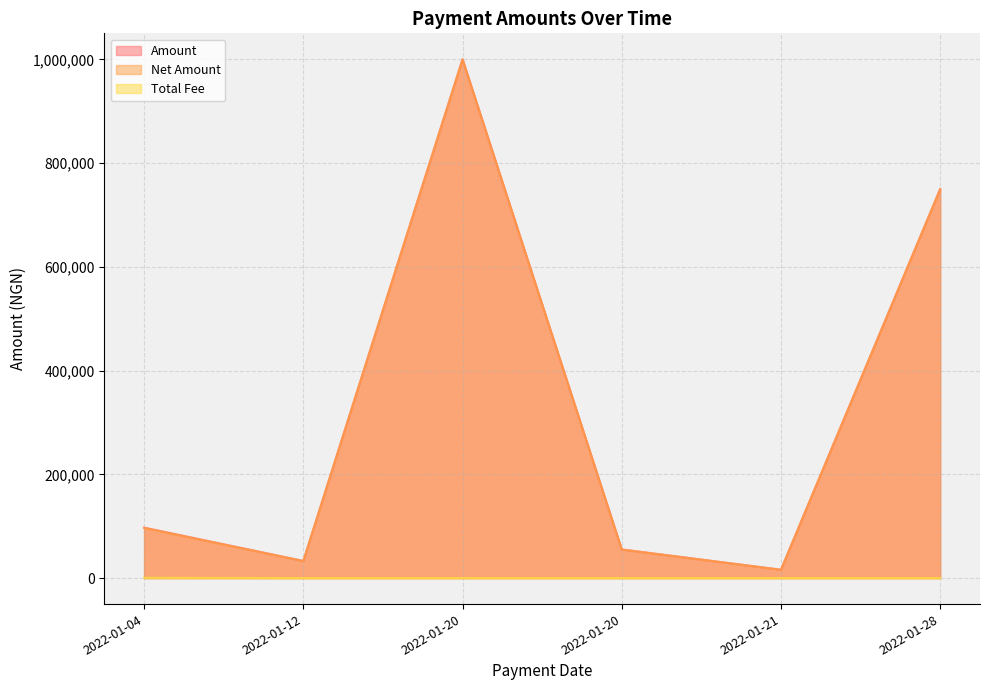

At which category is the sum across all series the highest?

2022-01-20